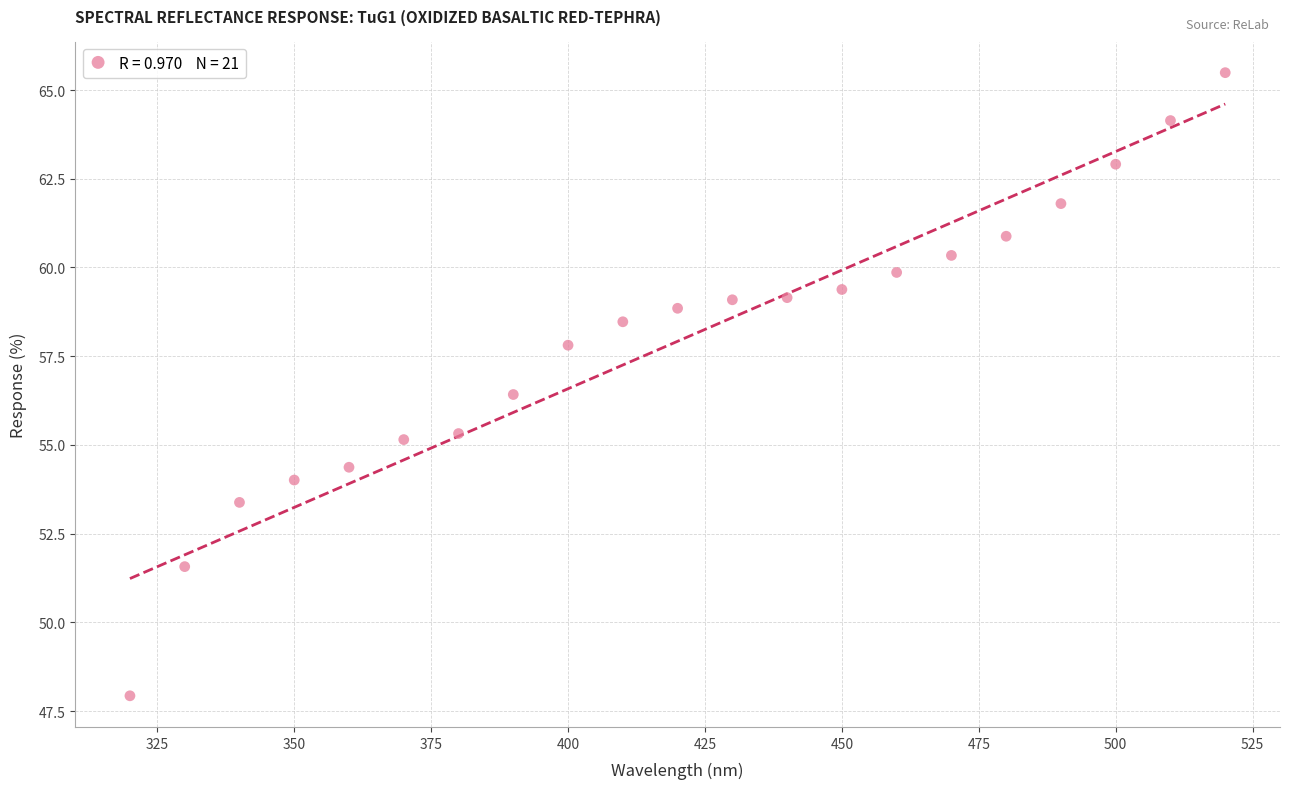

What Y value in the scatter plot is closest to 56?

56.4